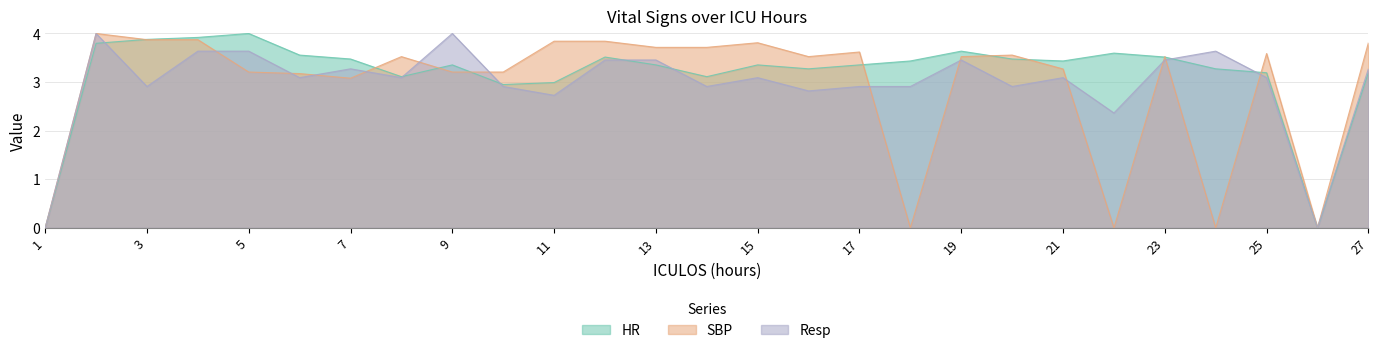

How many times do Resp and SBP cross each other?

12